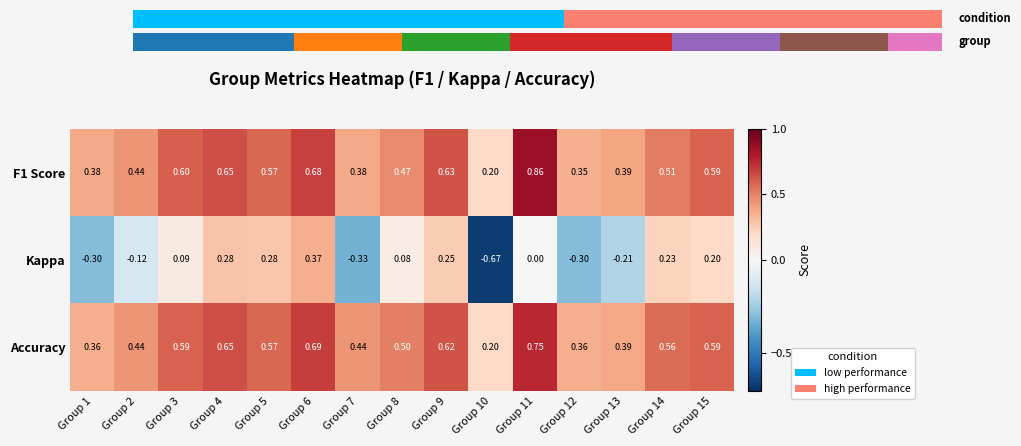

How many distinct data groups are displayed?

3